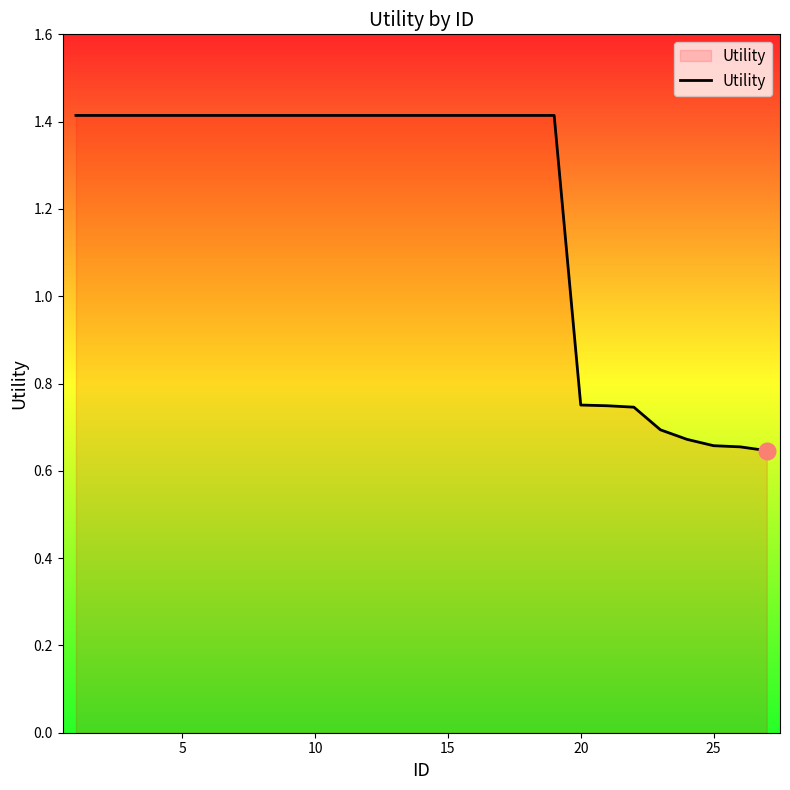

How many values are between 0 and 1?

8